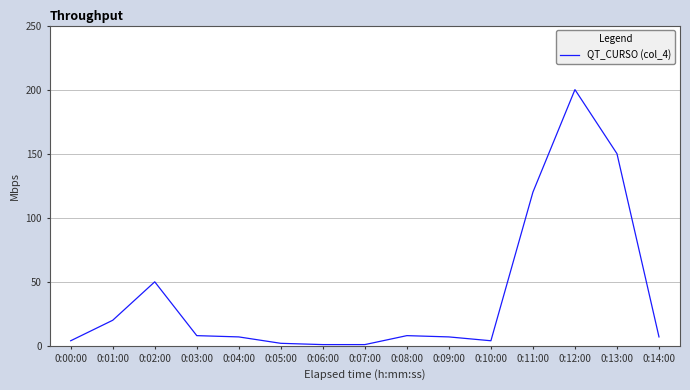

Reading left to right, list all the values displayed in this chart.

4	20	50	8	7	2	1	1	8	7	4	120	200	150	7